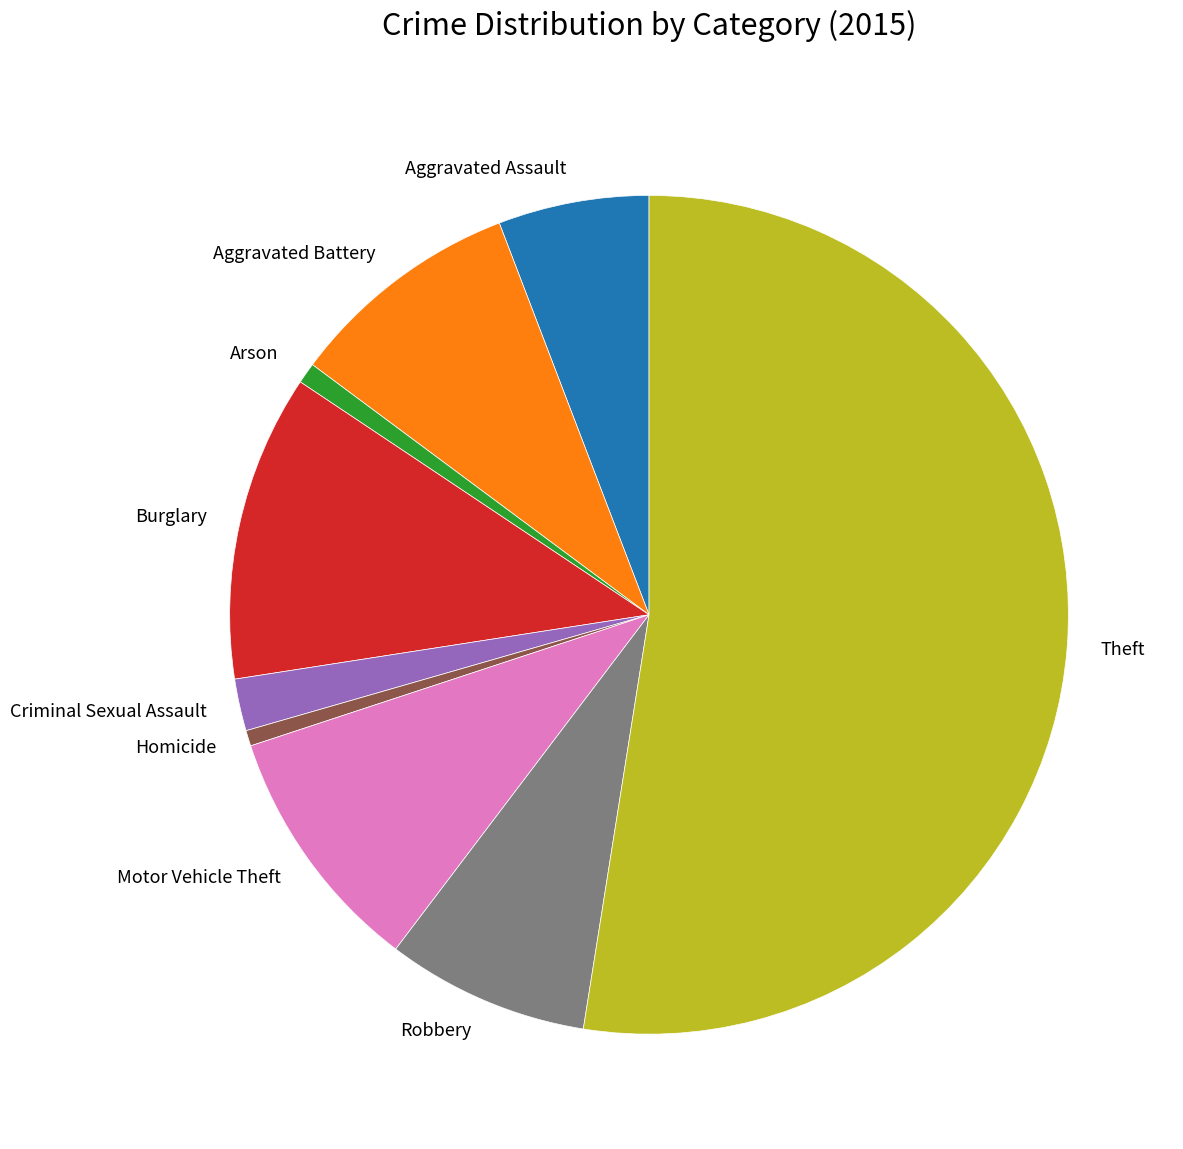

Is the sum of Burglary and Aggravated Battery greater than half?

No